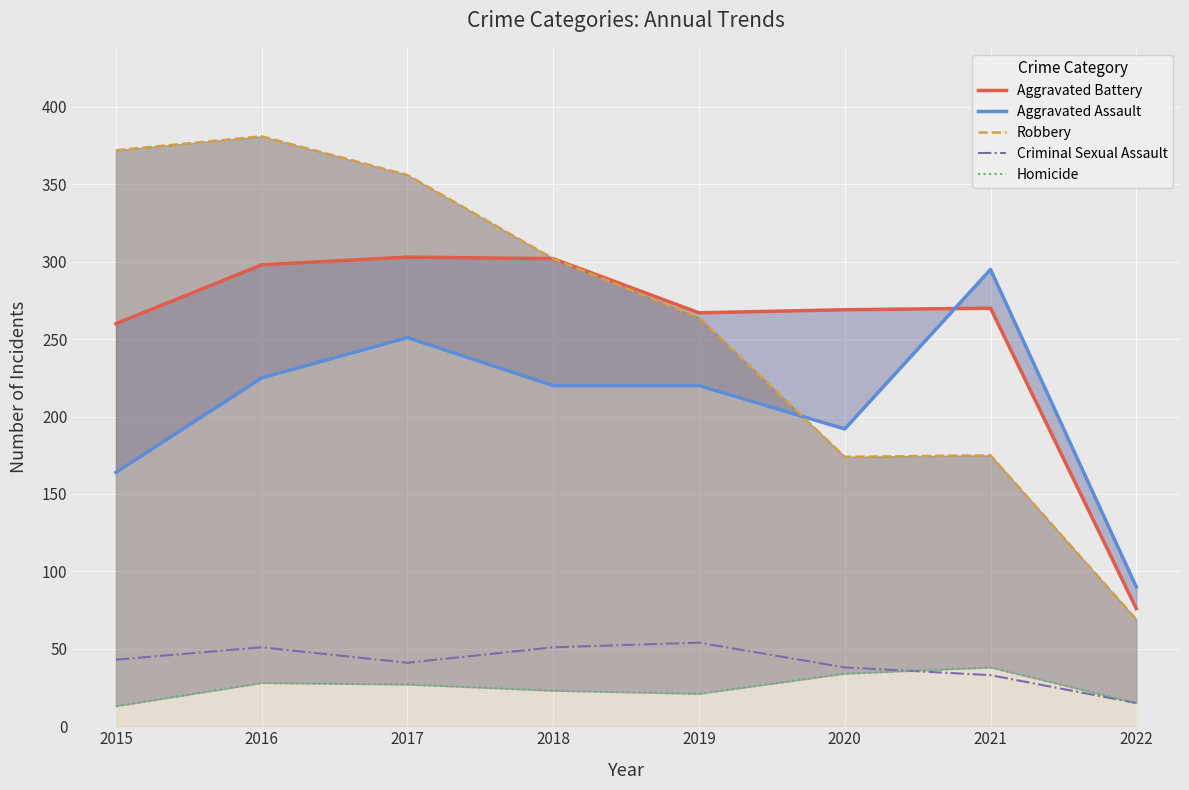

Is it true that Aggravated Assault equals 90 at 2022?

True